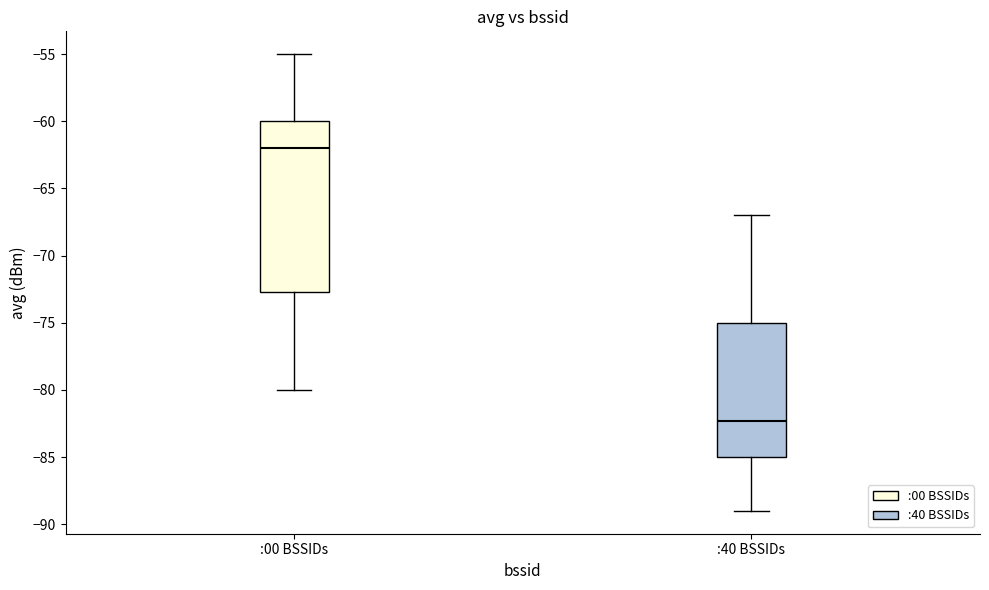

Reading left to right, transcribe this box plot: for each box, give where its median line is, the range the box spans, and where its two whiskers end, as read against the y-axis. The values are not printed on the chart, so give them approximately, as read against the axis.

:00 BSSIDs: median -62.0, box -72.5 to -60.0, whiskers -80.0 to -55.0
:40 BSSIDs: median -82.5, box -85.0 to -75.0, whiskers -89.0 to -67.0